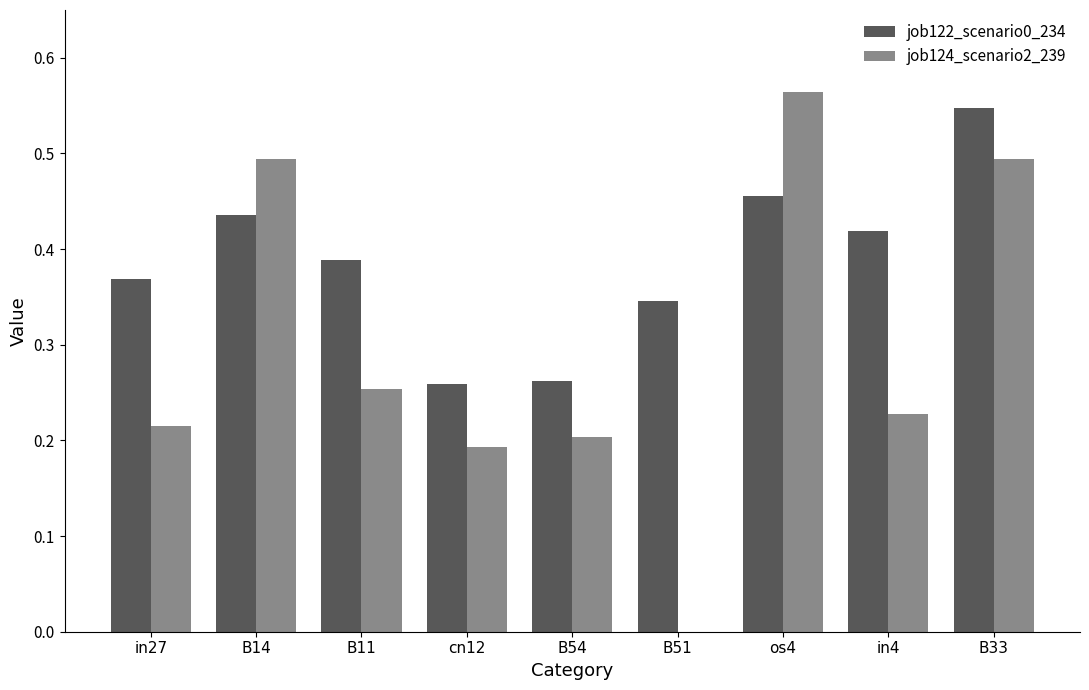

Which series changed the most between B11 and cn12?

job122_scenario0_234